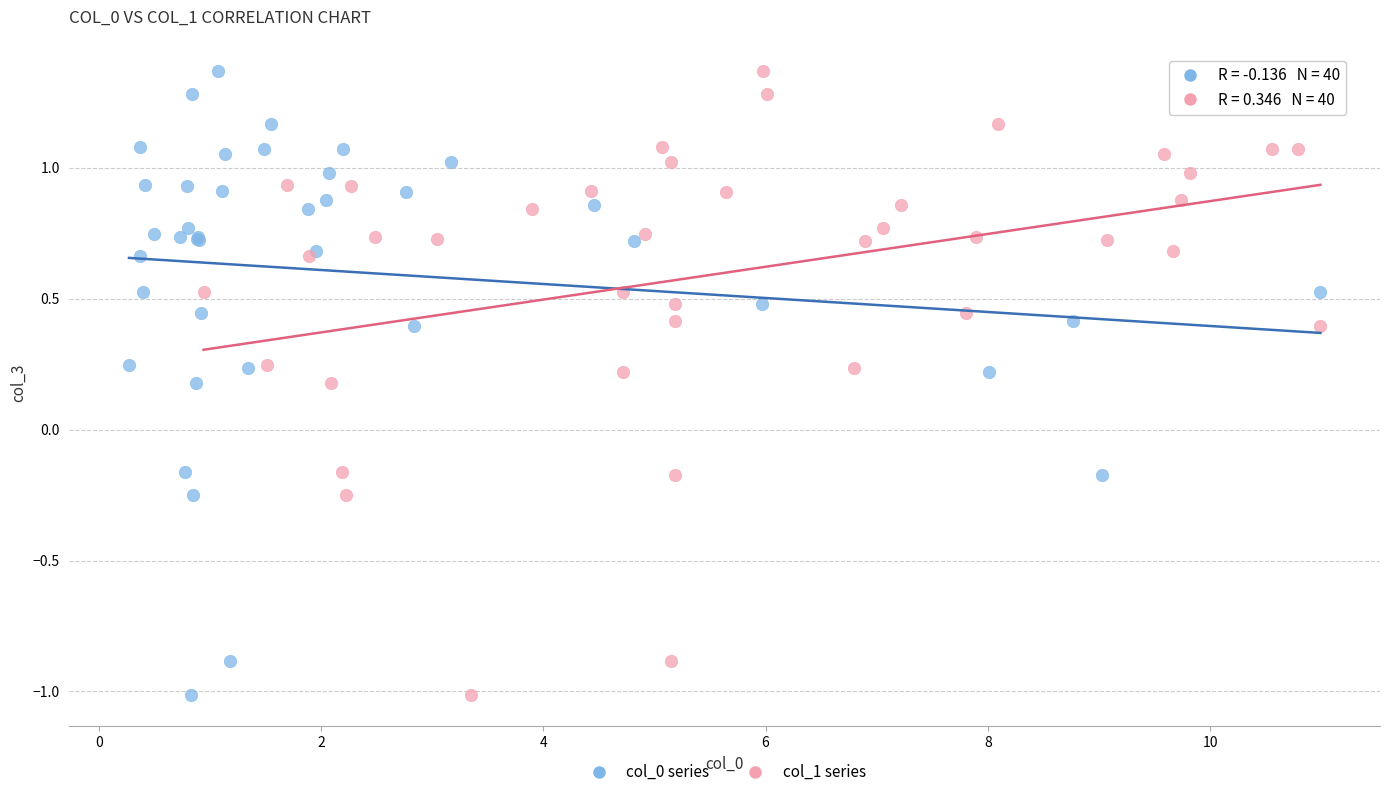

What are all the series names shown in the legend?

col_0 series, col_1 series